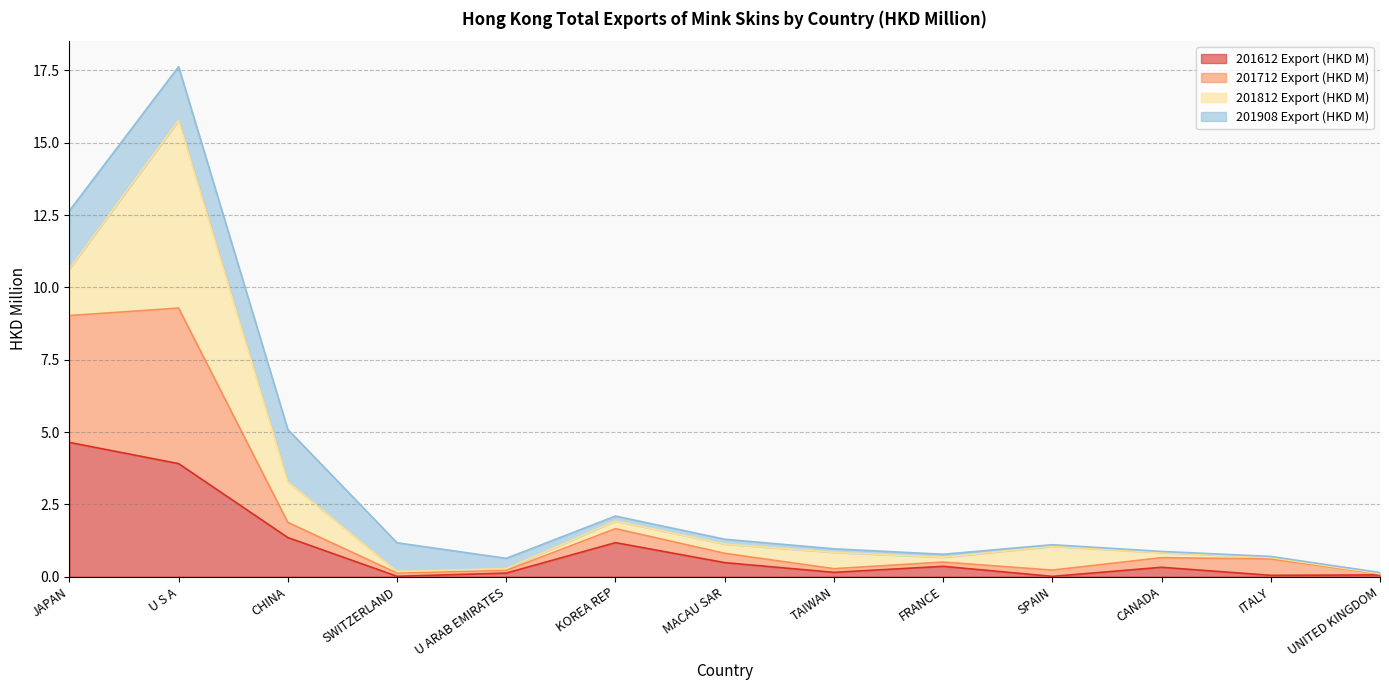

What is the maximum value for 201612 Export (HKD M)?

4.6